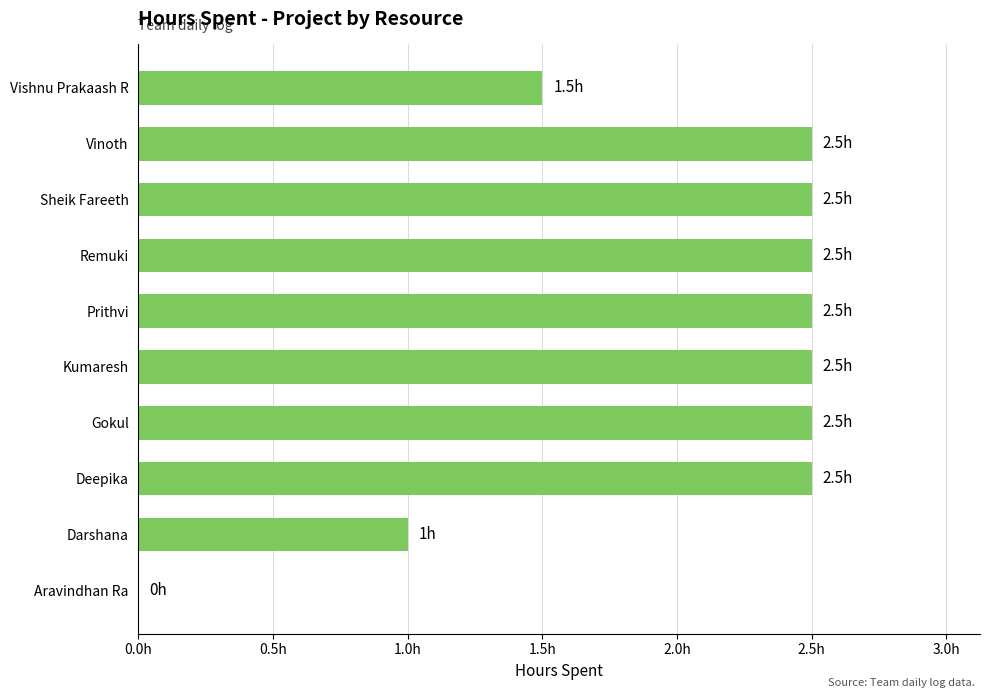

Are the bars horizontal?

Yes